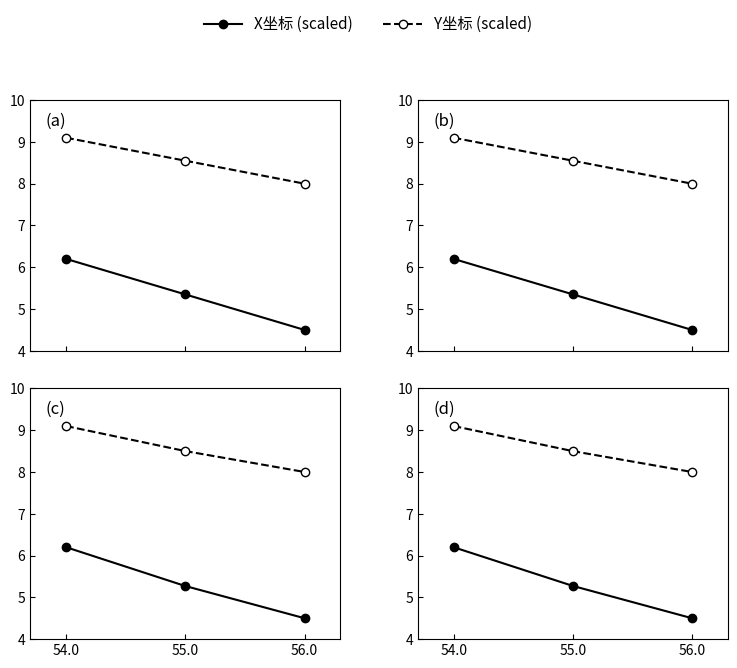

Which series has the largest range (max minus min)?

X坐标 (scaled)